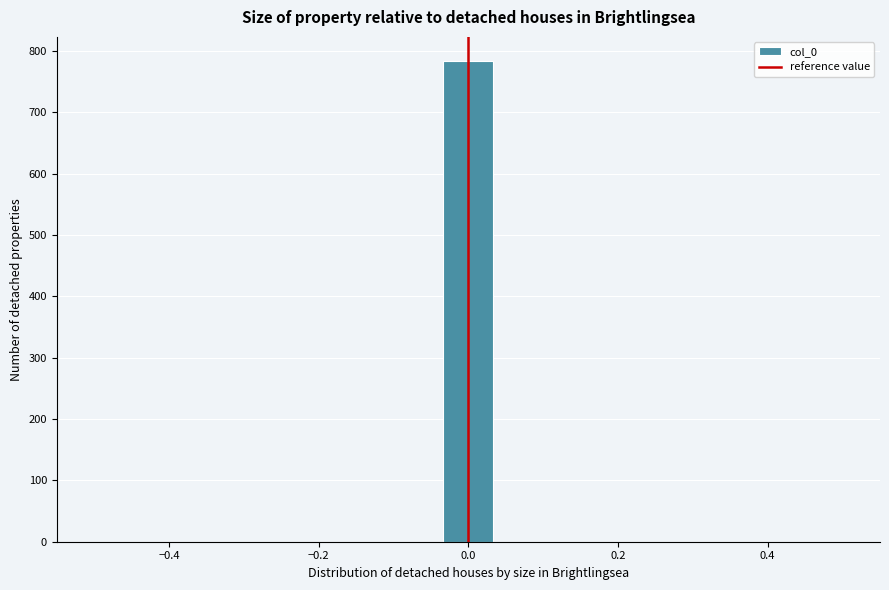

Around what value on the x-axis is the tallest bar? Give the approximate position of its centre, as read against the axis.

0.00